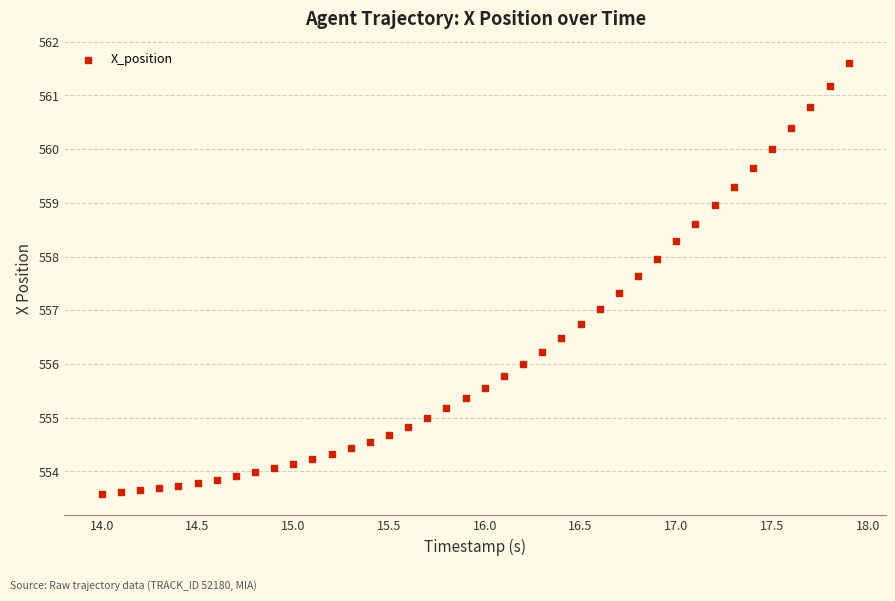

What is the range of X values (max minus min)?

3.9